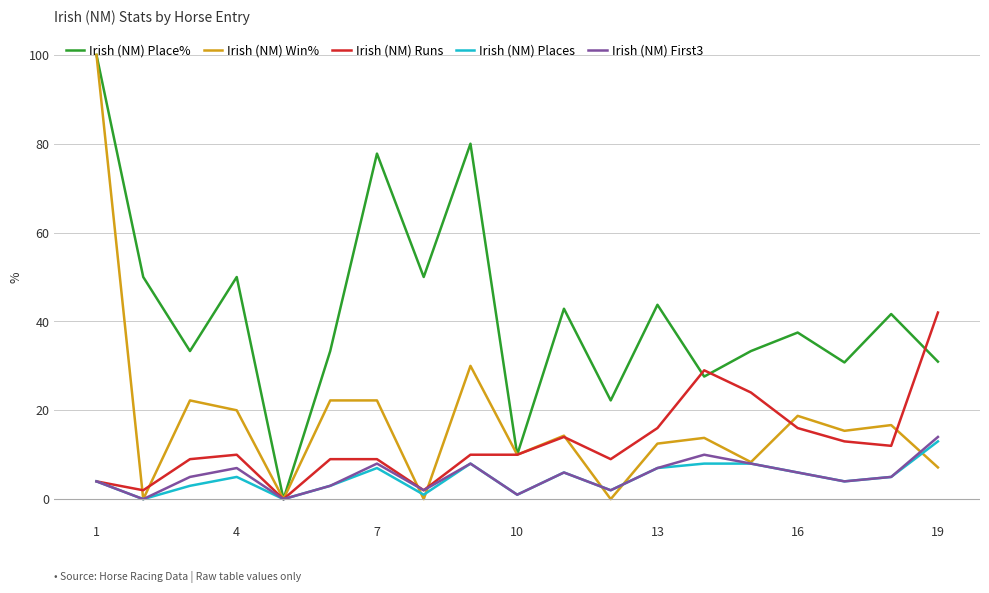

At how many categories does at least one series exceed 98?

1